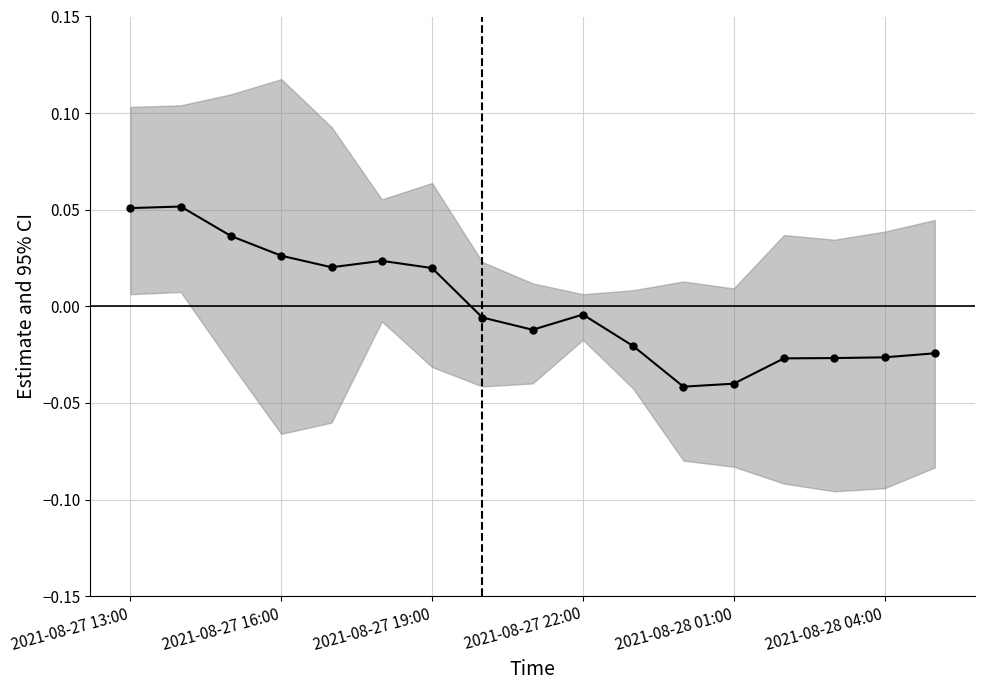

How many positive values are there?

7